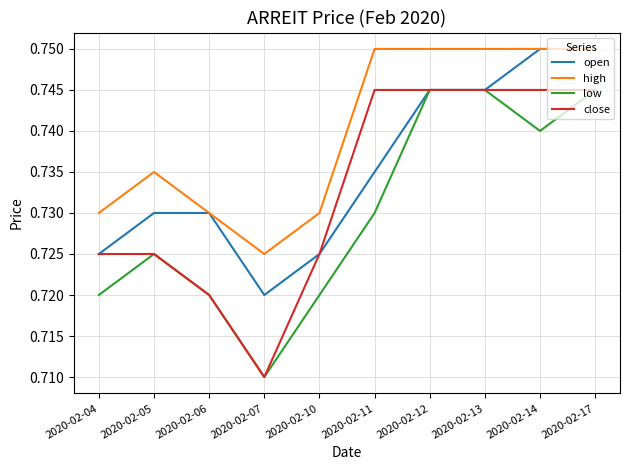

Which label corresponds to the smallest value in the chart?

2020-02-07